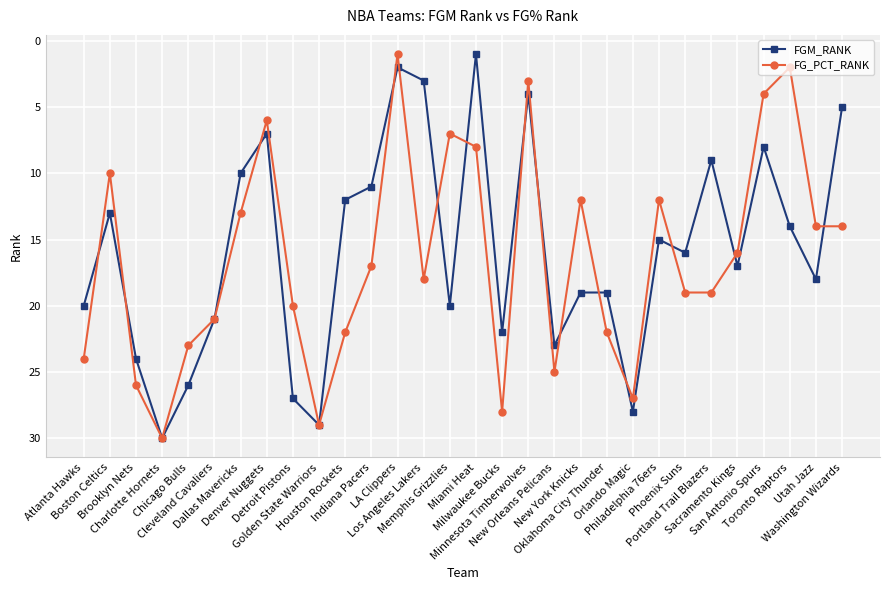

What is the maximum value for FGM_RANK?

30